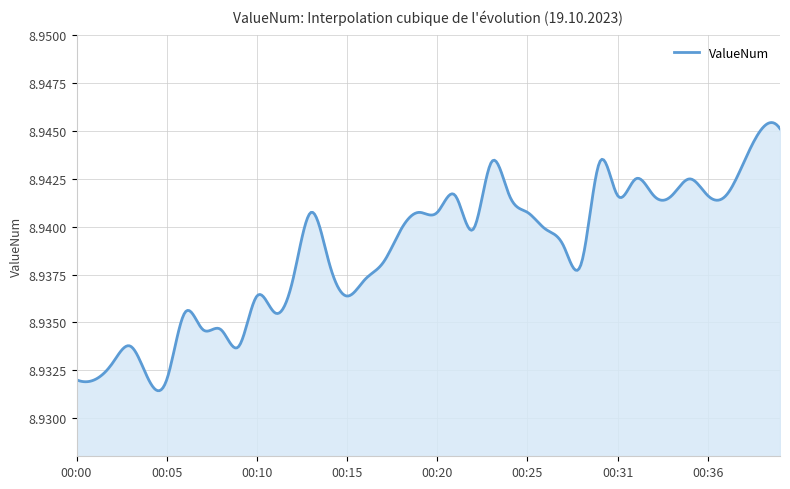

What is the value of the 17th point from the left?

8.9